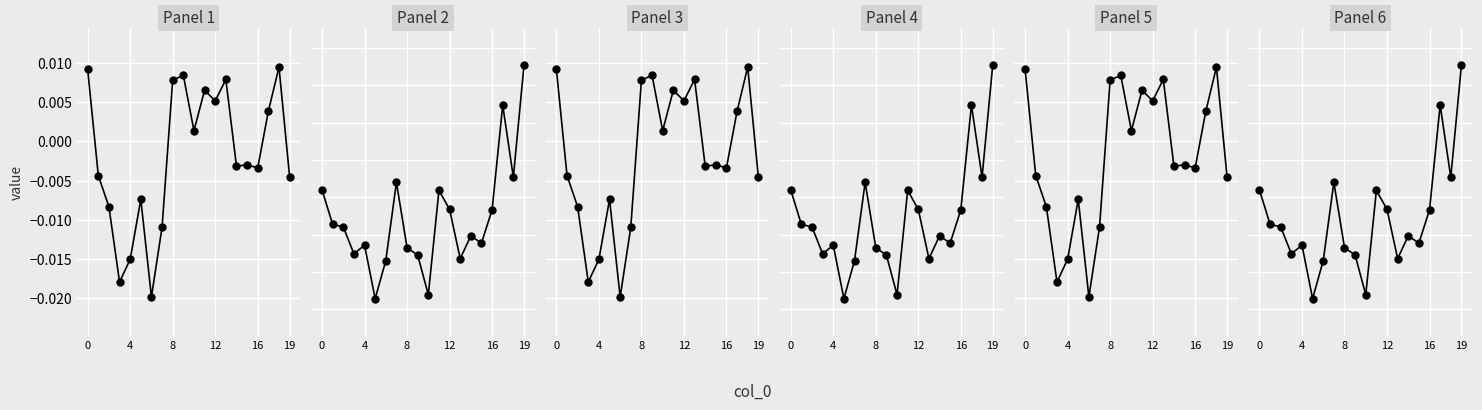

Which has a higher value, 7 or 12?

12